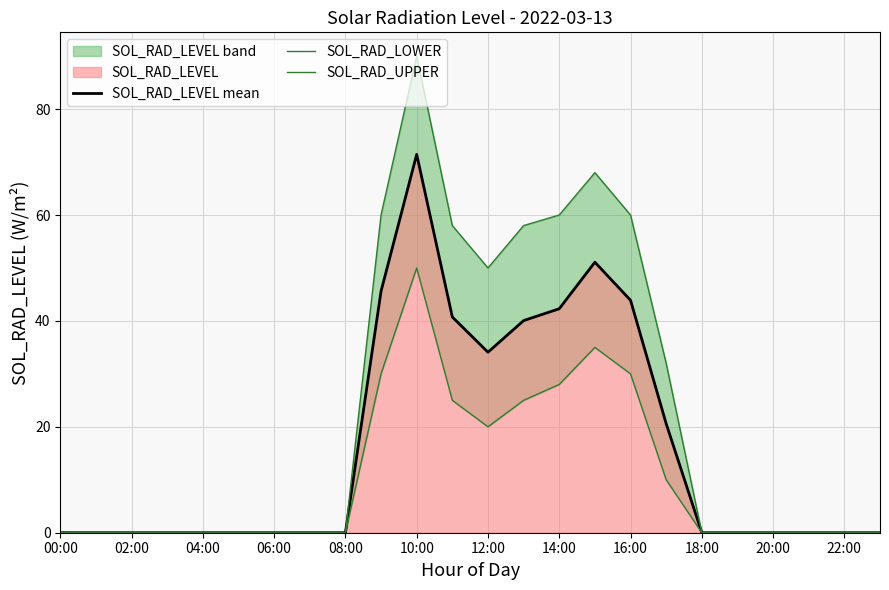

The value of SOL_RAD_LEVEL mean at 14:00 is 56.1. True or false?

False